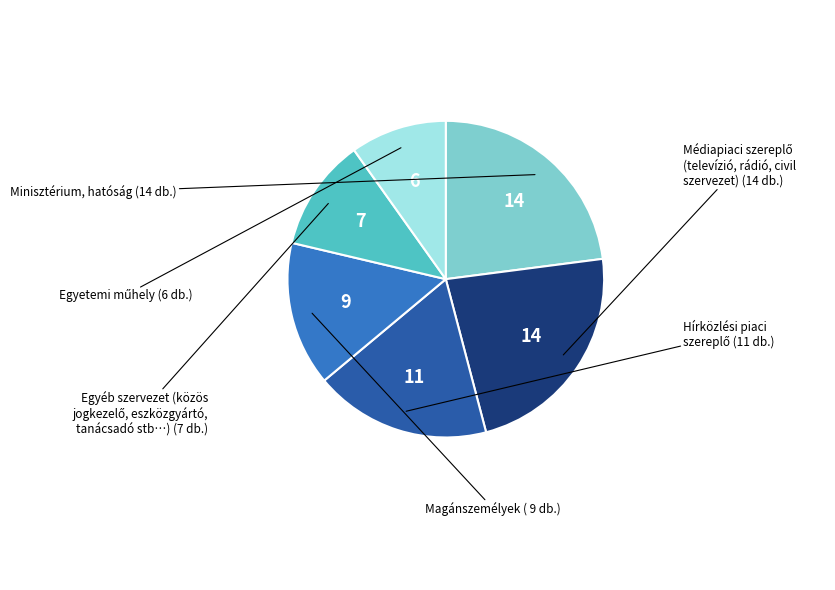

Is there any slice that represents more than half of the pie?

No